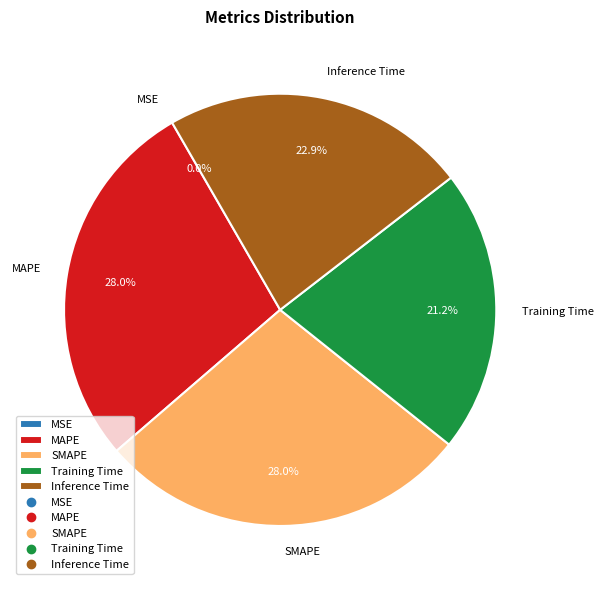

Is Inference Time the majority of the pie?

No